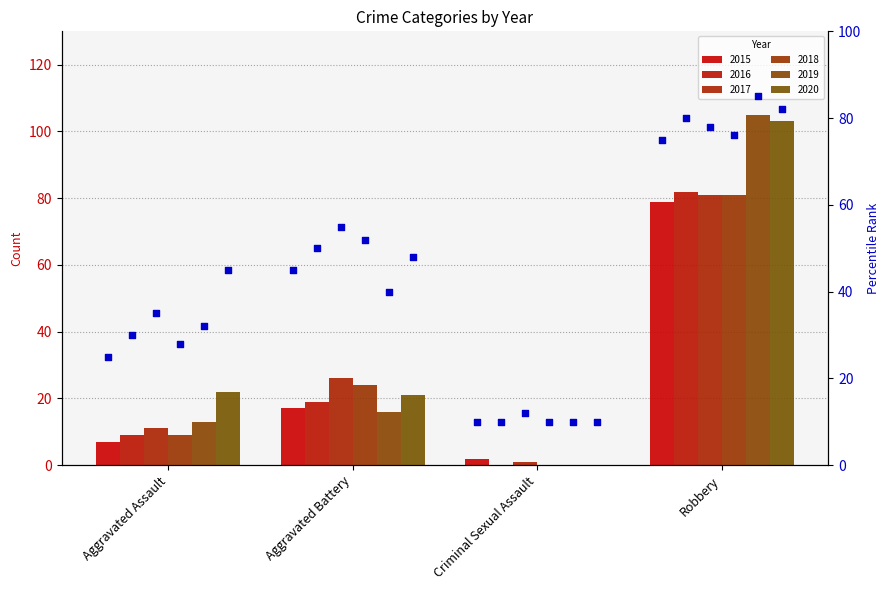

Which series has the largest total across all categories?

rank 2020